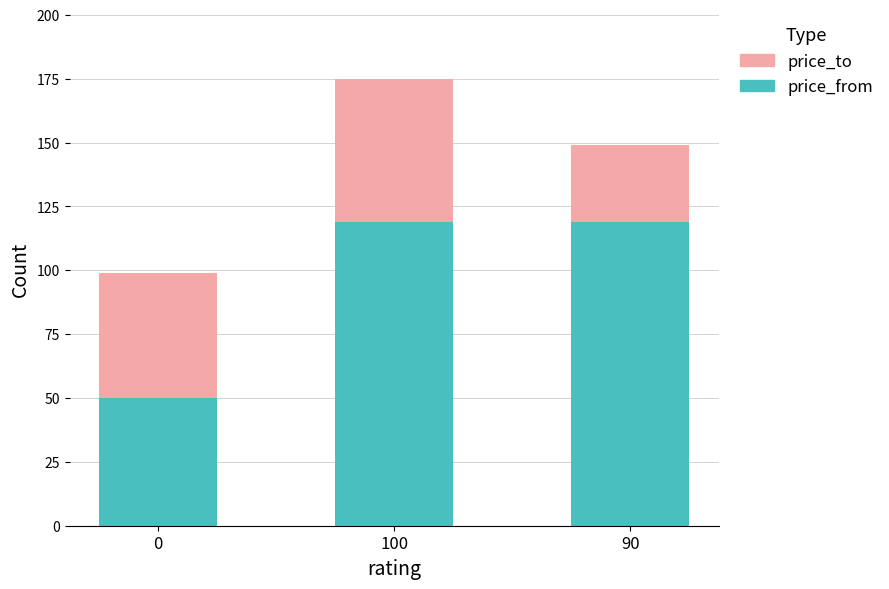

What is the total value across all series at 100?

175